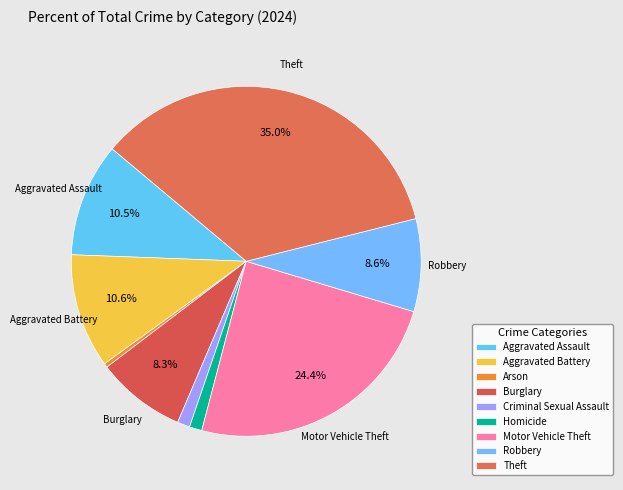

Which has a higher value, Arson or Aggravated Assault?

Aggravated Assault